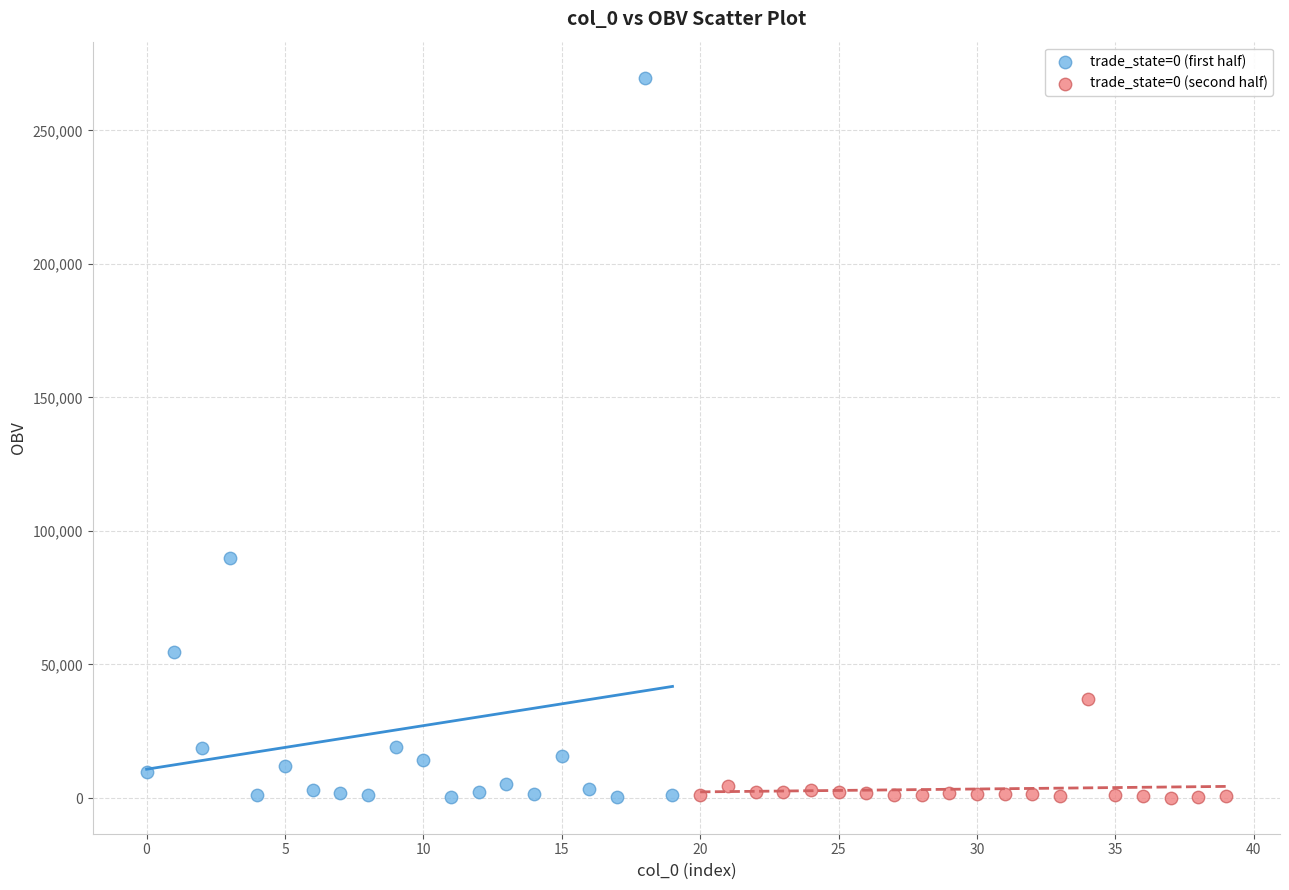

Which series contains the highest Y value?

trade_state=0 (first half)